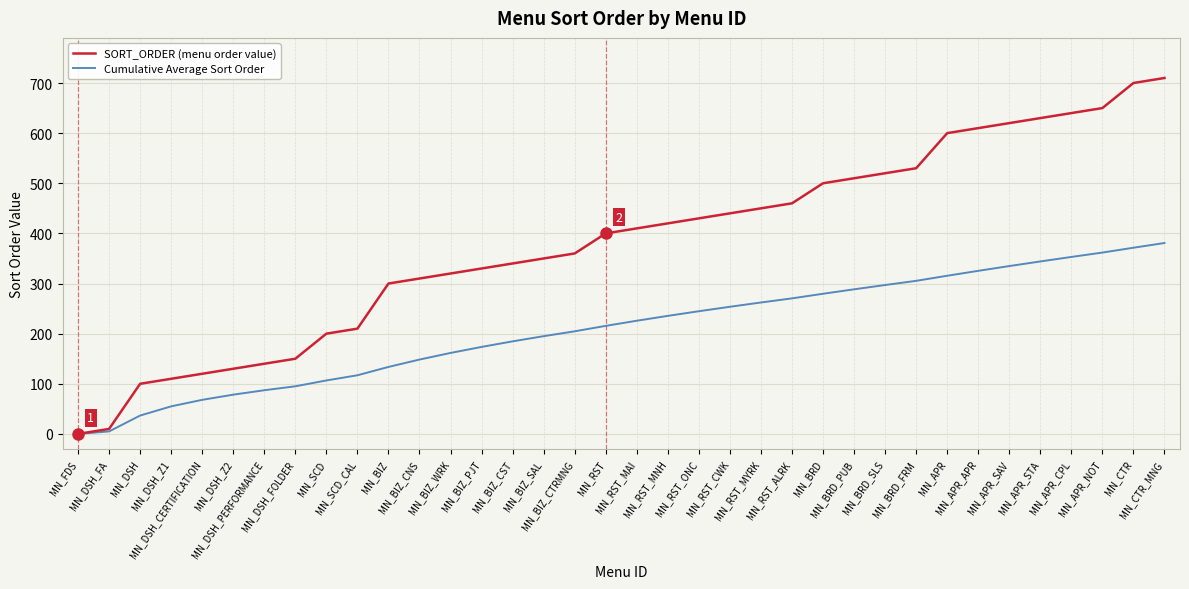

At how many categories does at least one series exceed 89?

34